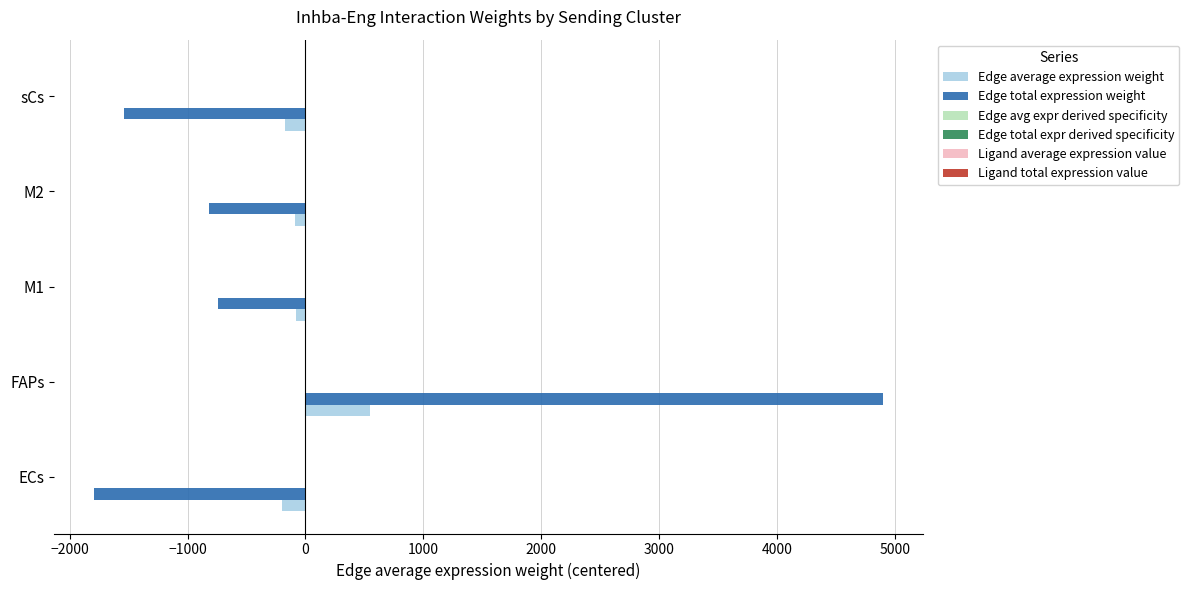

Which series has the largest range (max minus min)?

Edge total expression weight